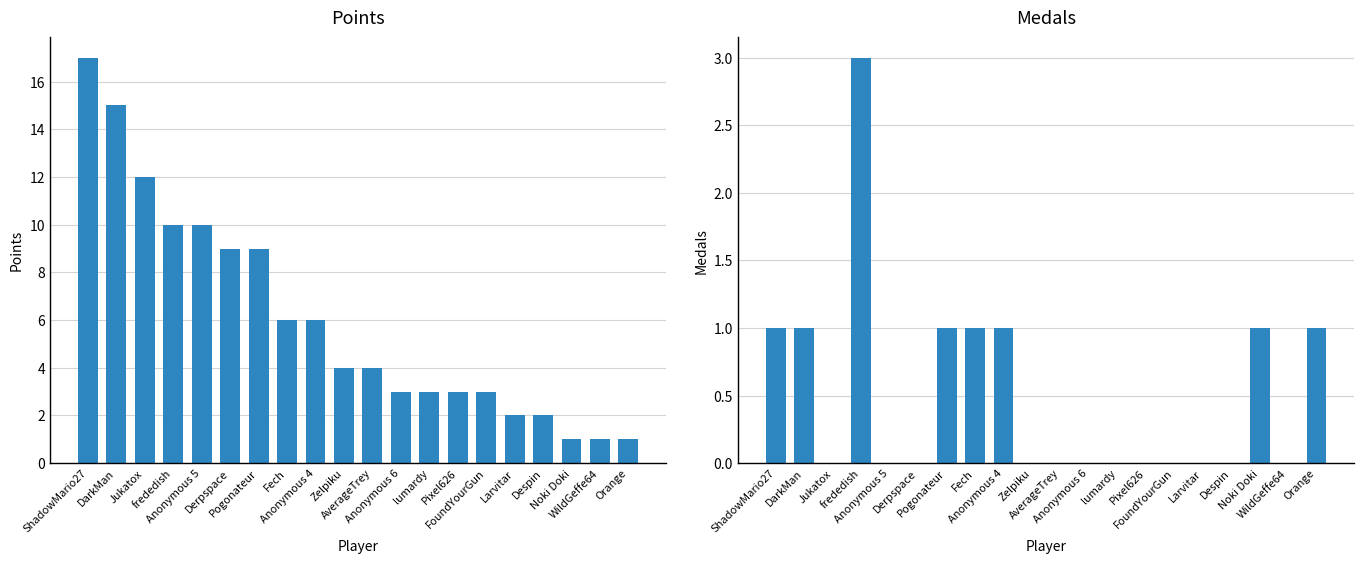

How many groups of bars are there?

20